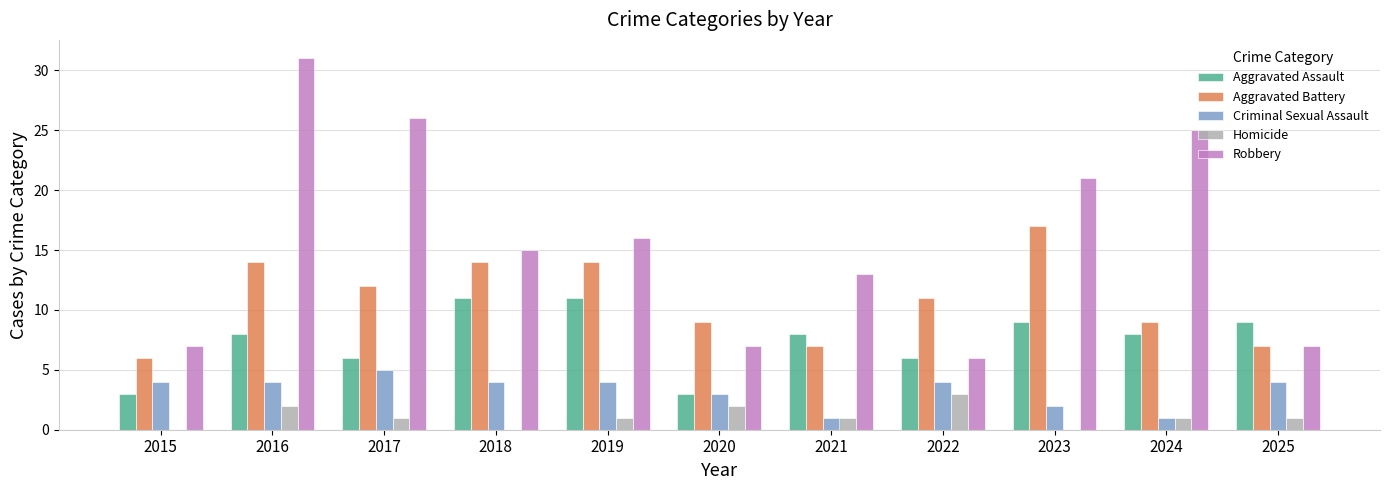

Which series has the largest total across all categories?

Robbery